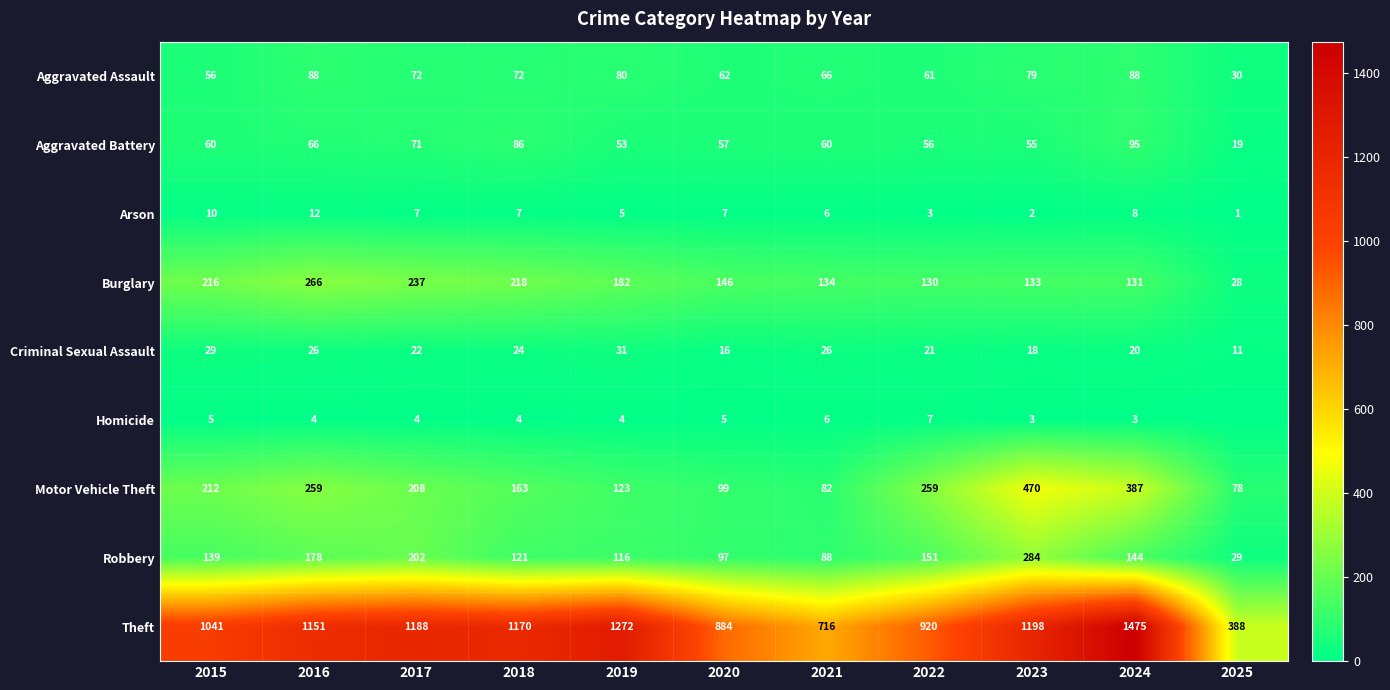

True or false: Homicide has a value of 4 at 2016.

True